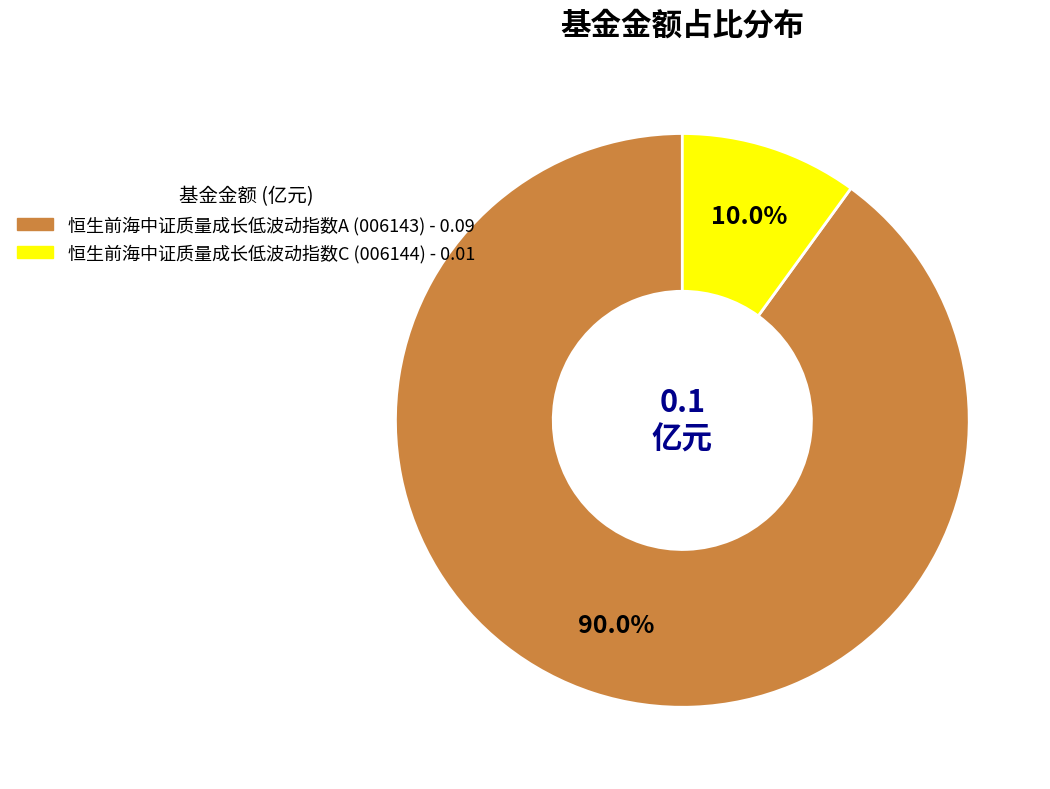

What percentage is NOT represented by 恒生前海中证质量成长低波动指数A?

10.0%